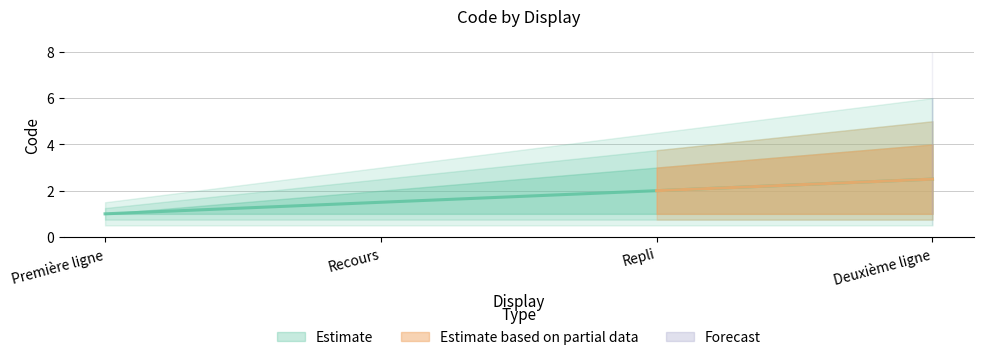

Which category has the lowest value across all series?

Première ligne